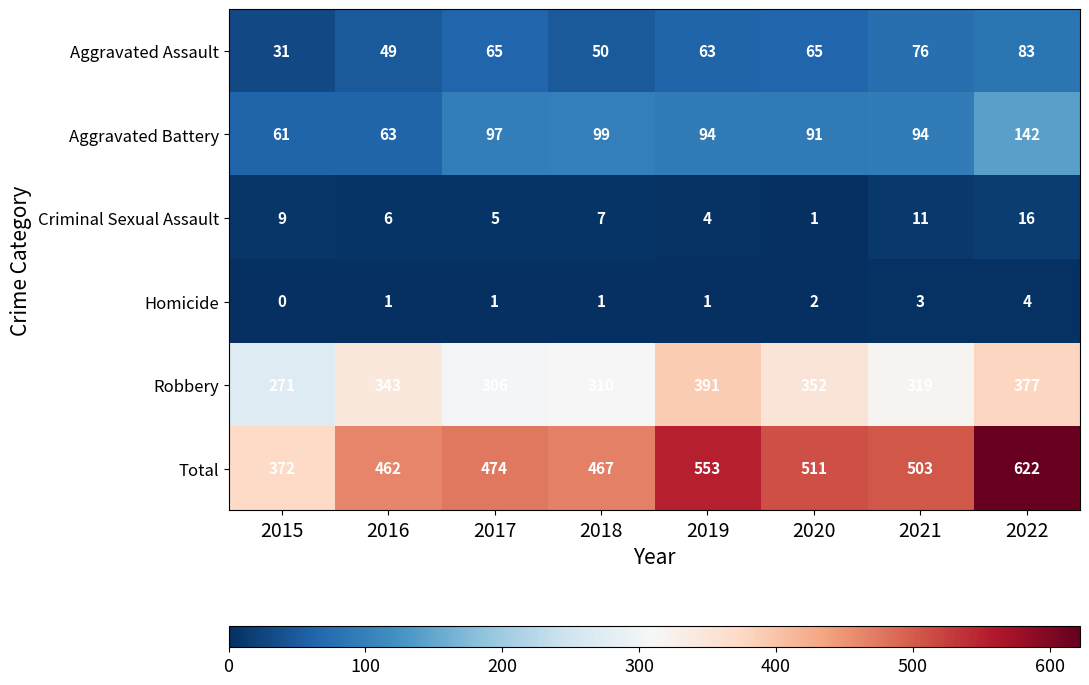

True or false: Aggravated Battery has a value of 61 at 2015.

True